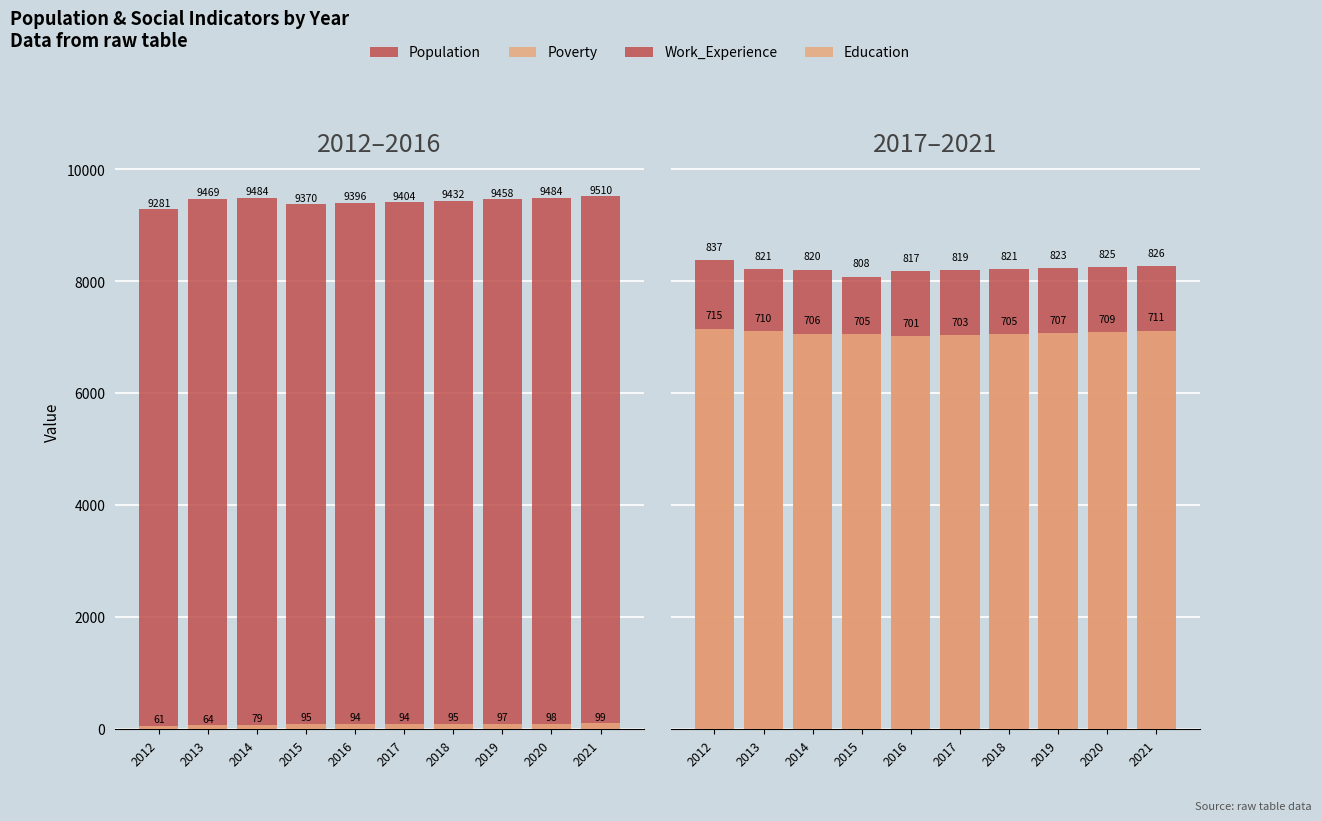

How many bars are there in each group?

4